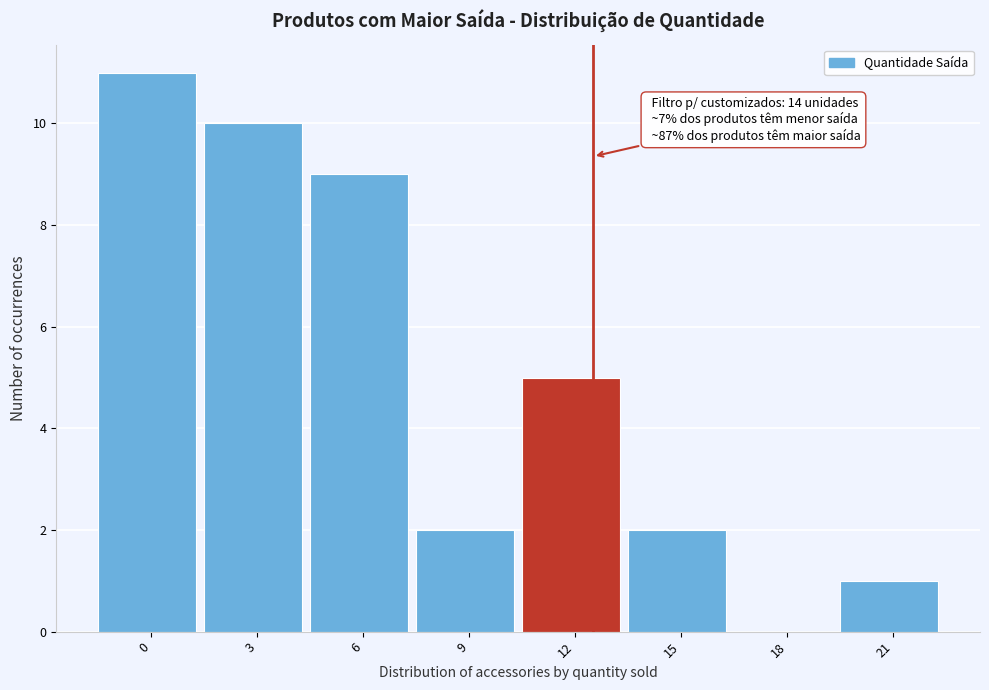

Reading right to left, what are all the values shown in this chart?

21=1	18=0	15=2	12=5	9=2	6=9	3=10	0=11